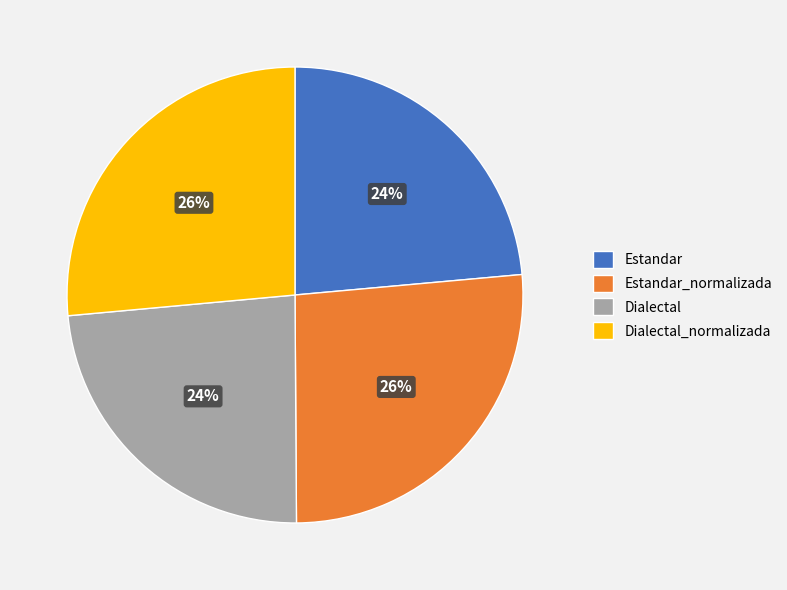

To the nearest percent, what is the average slice percentage?

25%